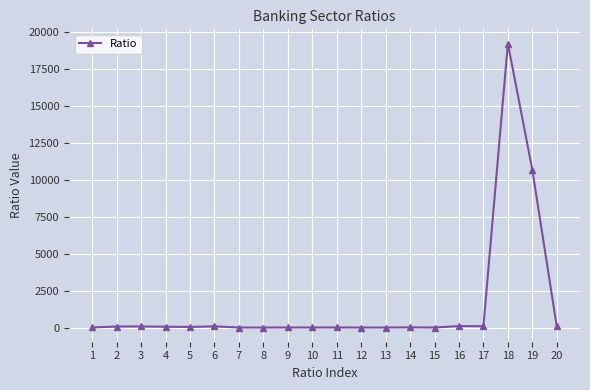

What is the greatest value displayed?

19224.0